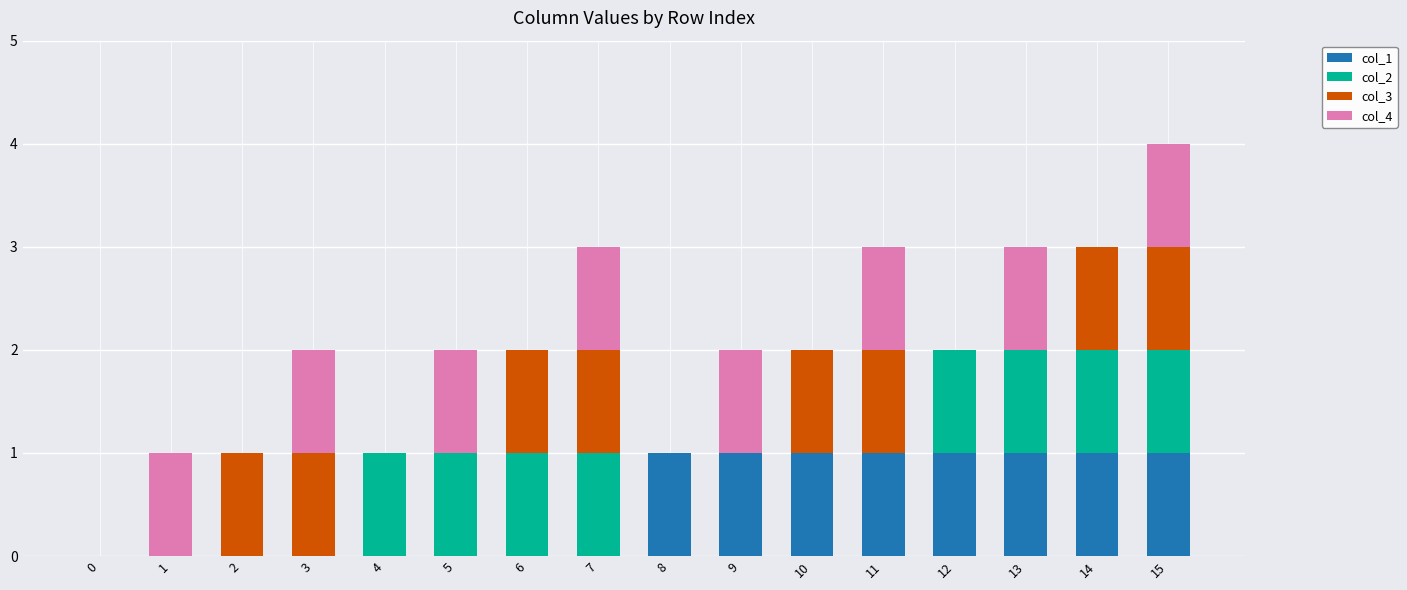

What is the total value across all series at 10?

2